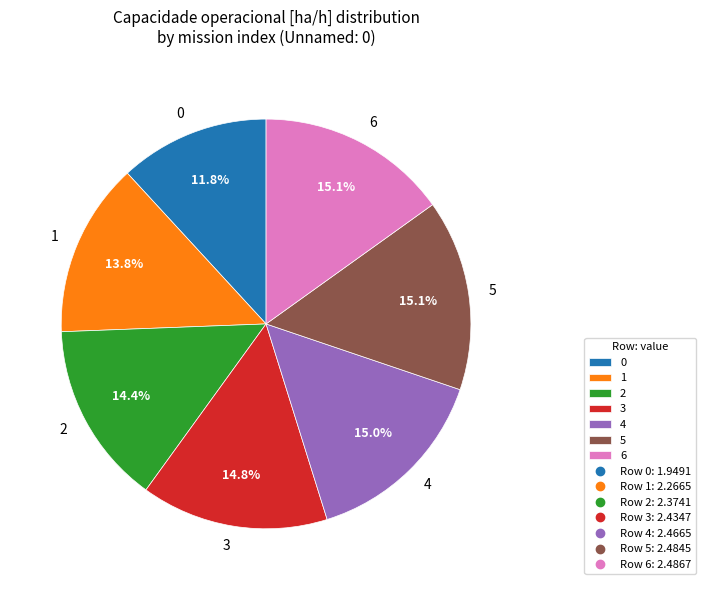

Is there a majority slice in this chart?

No